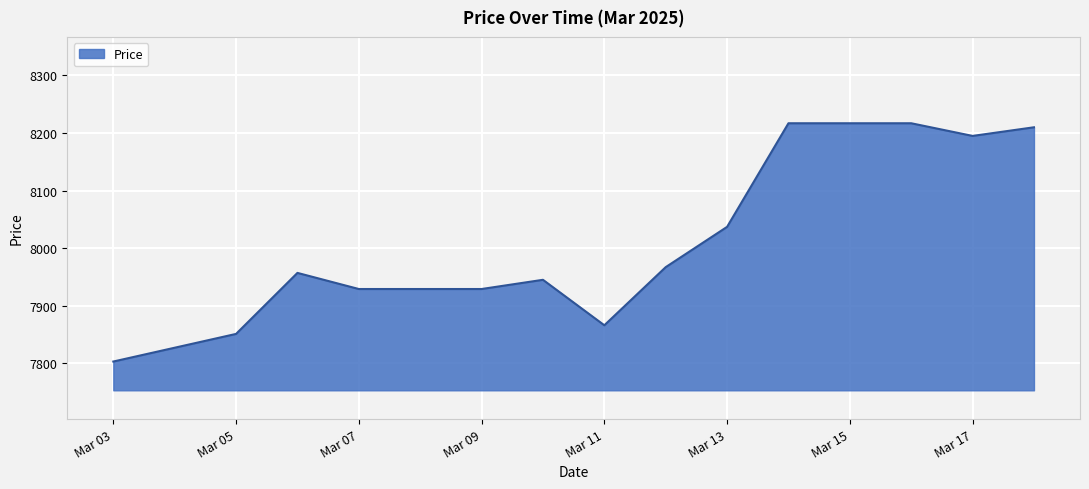

What is the difference between the maximum and minimum values?

414